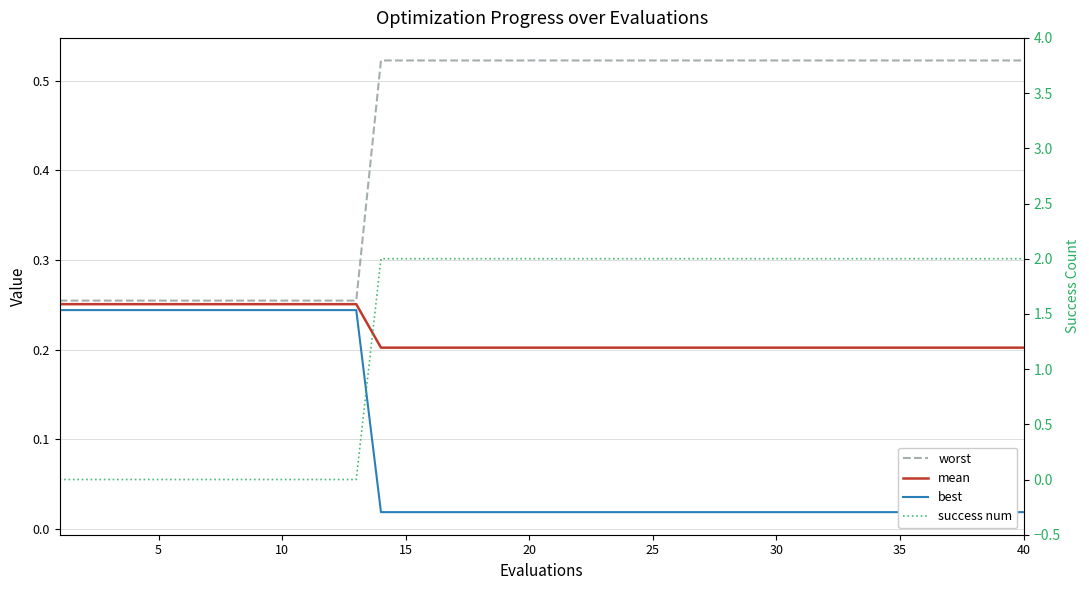

True or false: best and mean cross at least once.

False